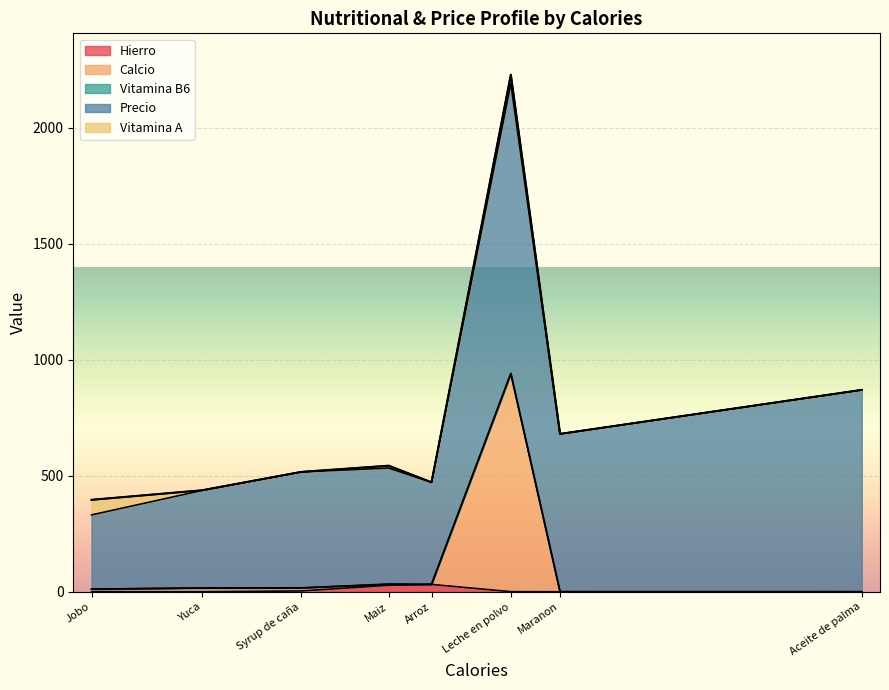

At which label does Vitamina A reach its peak?

Jobo